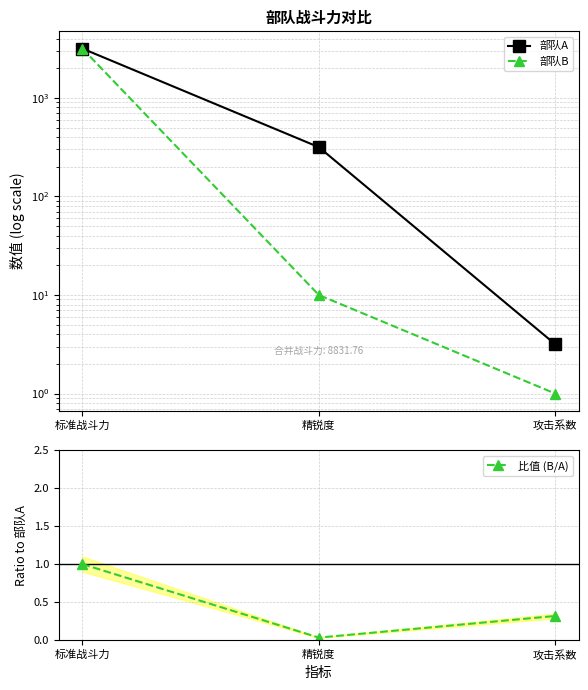

What is the label of the 3rd point from the left?

攻击系数